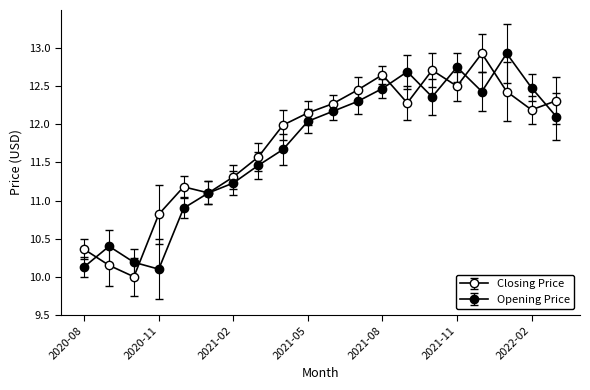

How many lines are shown in the chart?

2